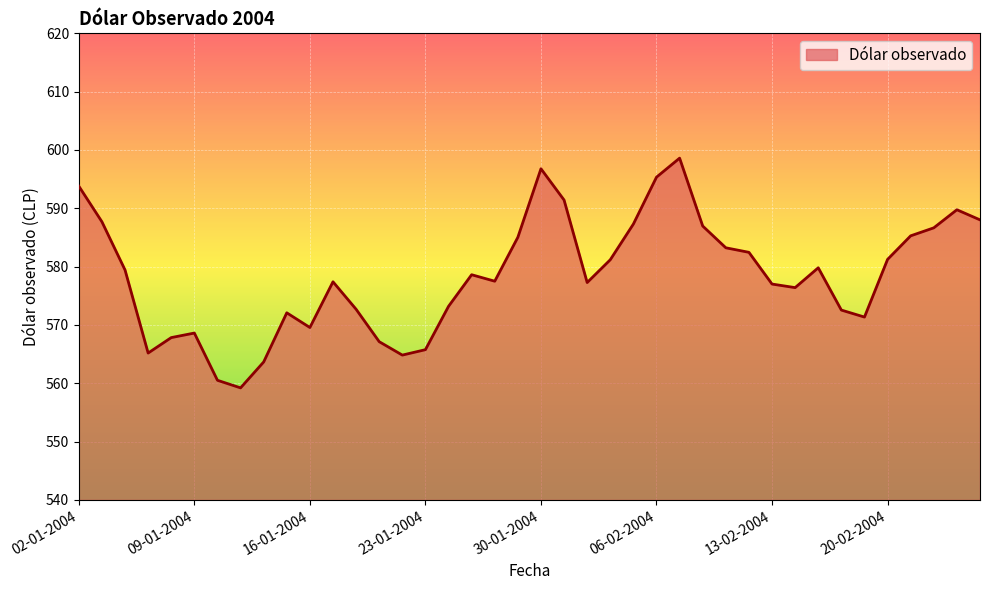

What is the difference between the maximum and minimum values?

39.4